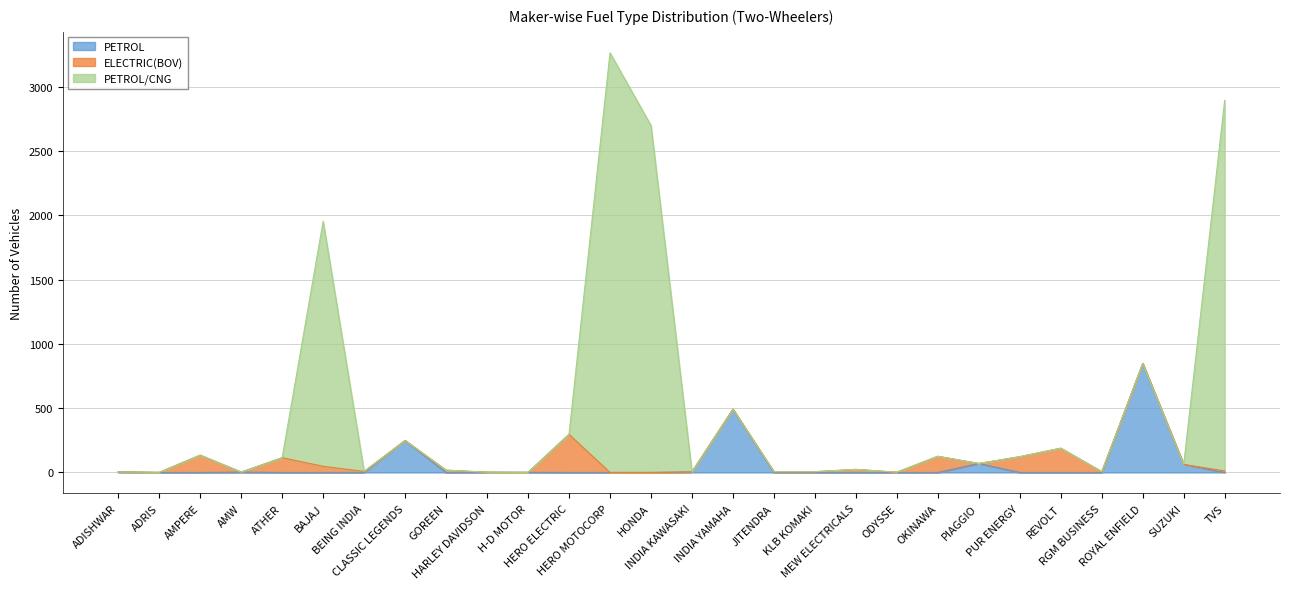

At how many categories does at least one series exceed 1470?

4